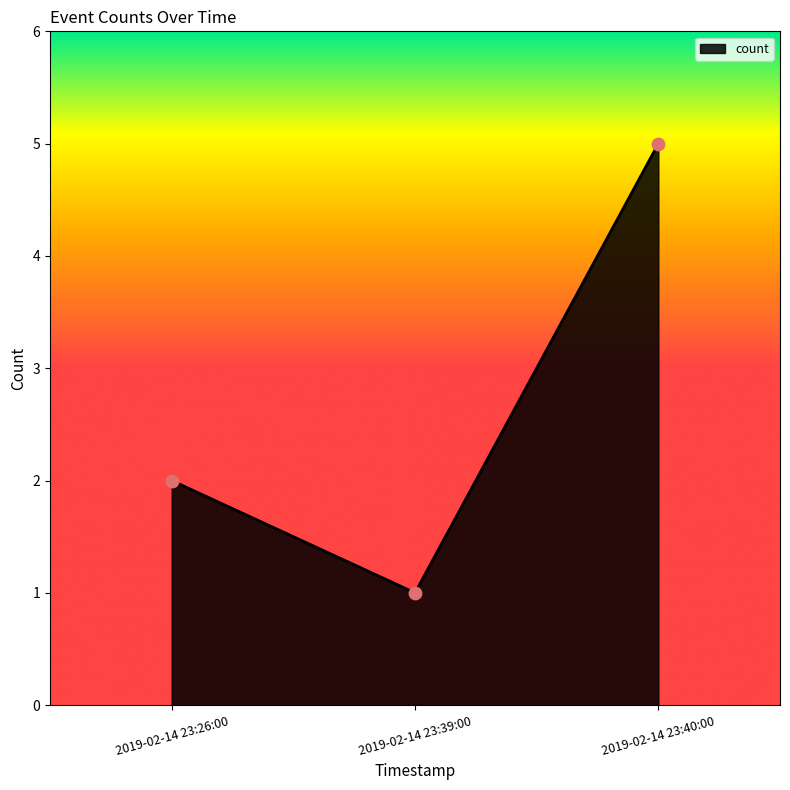

What is the change in value from 2019-02-14 23:39:00 to 2019-02-14 23:40:00?

+4